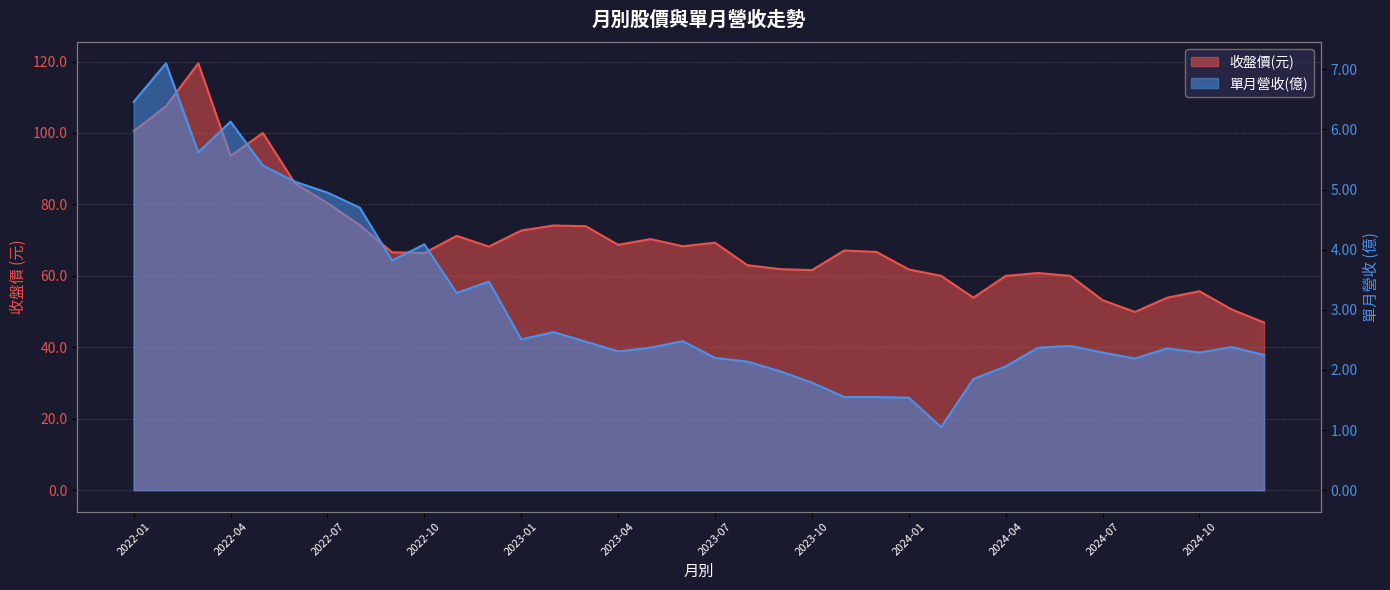

At which category is the sum across all series the highest?

2022-03